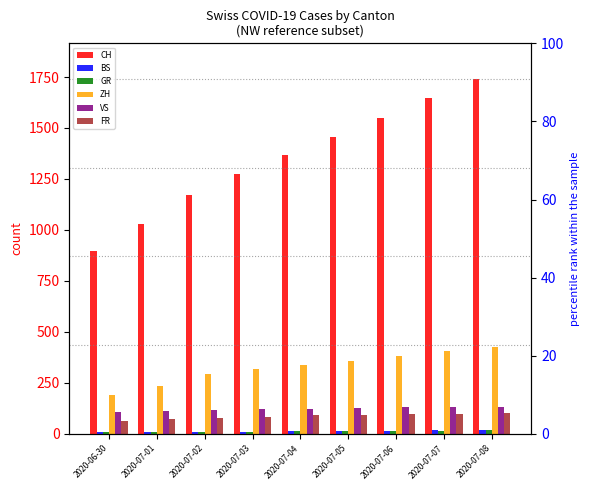

Reading right to left, transcribe all the data shown in this chart.

CH: 1741	1649	1548	1456	1368	1273	1171	1027	895
BS: 21	18	15	12	12	10	8	7	7
GR: 18	16	14	13	12	11	10	9	9
ZH: 424	405	382	356	337	316	293	237	189
VS: 132	130	130	127	124	120	115	112	109
FR: 100	99	96	94	92	84	79	72	61